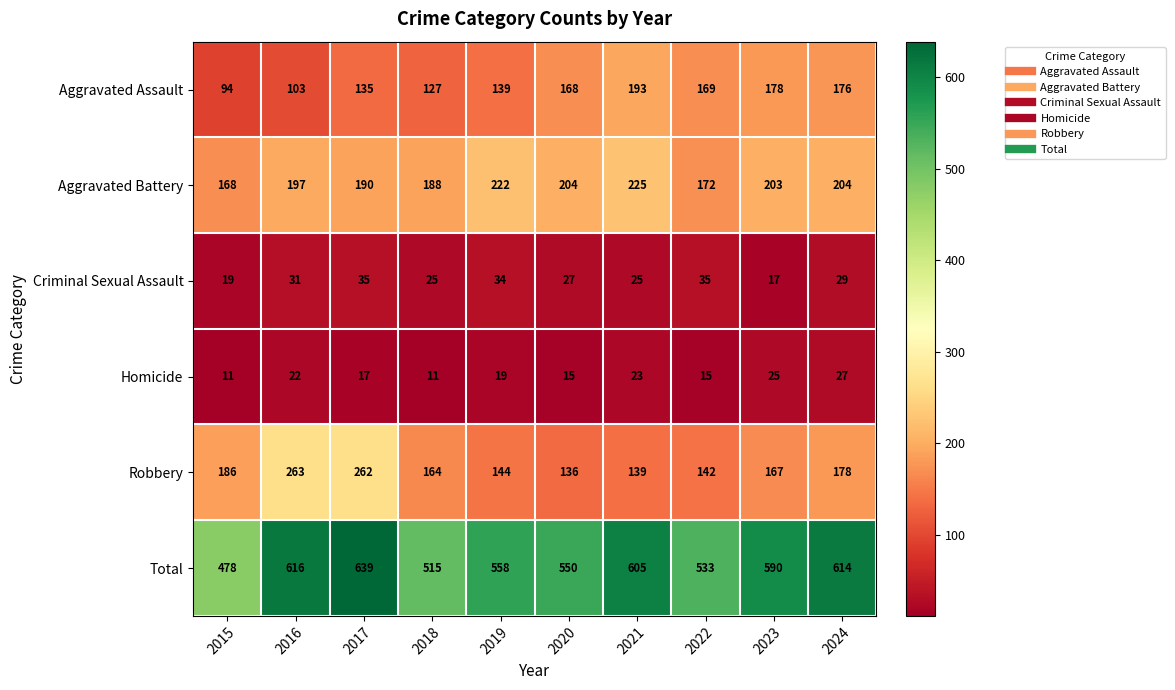

Between 2017 and 2024, which series saw the biggest shift?

Robbery